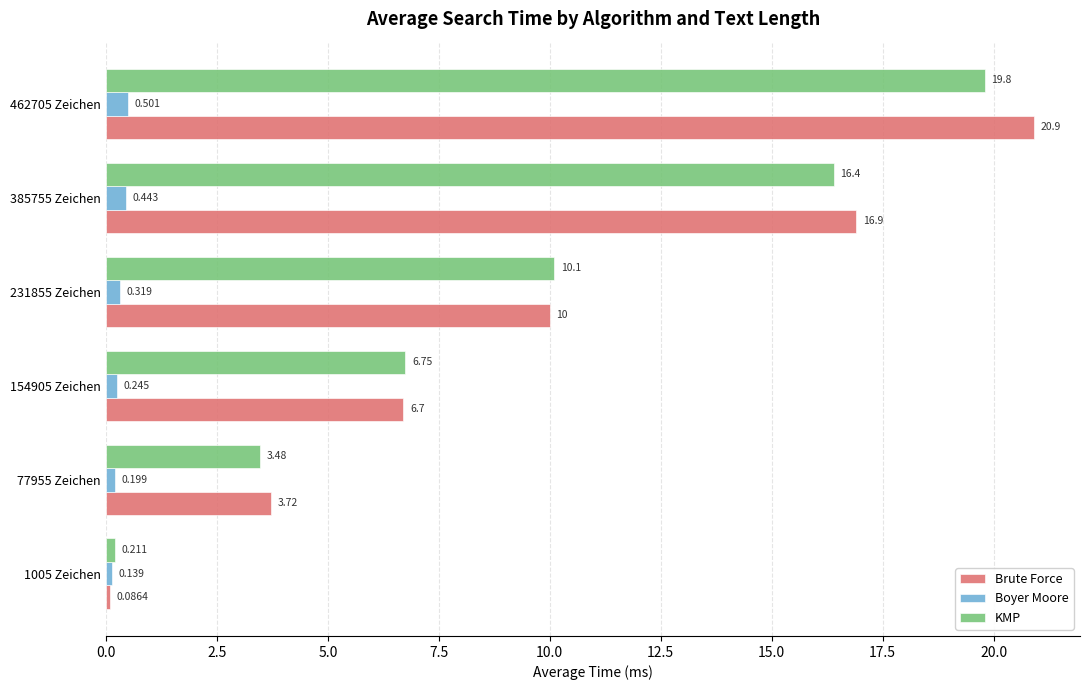

Which series has the widest spread of values?

Brute Force